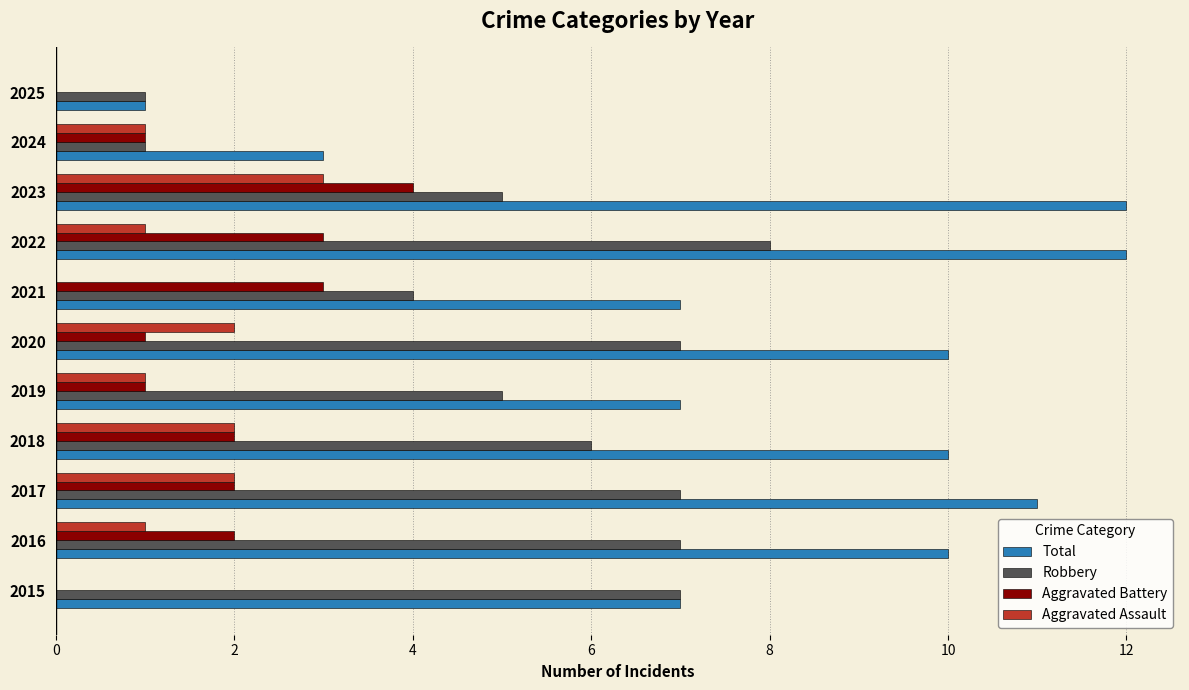

What is the sum of all Robbery values?

58